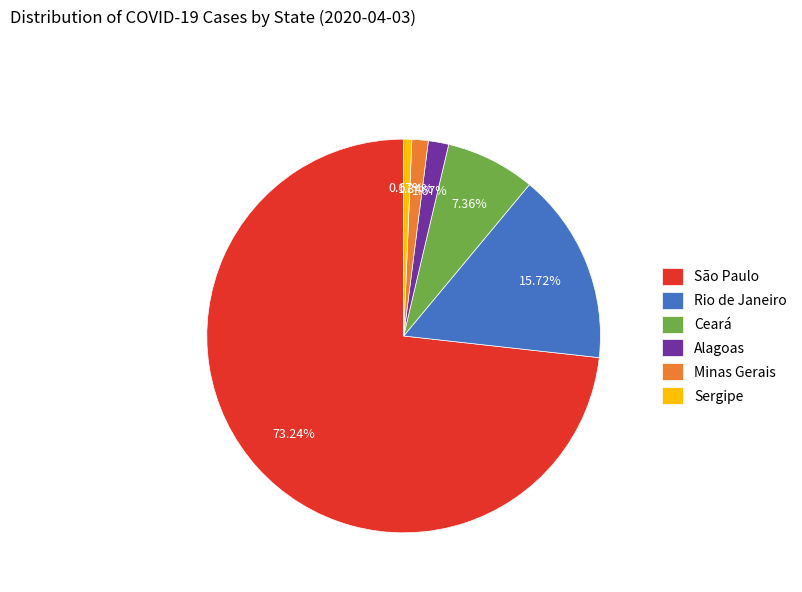

What percentage is the Rio de Janeiro slice, to the nearest percent?

16%